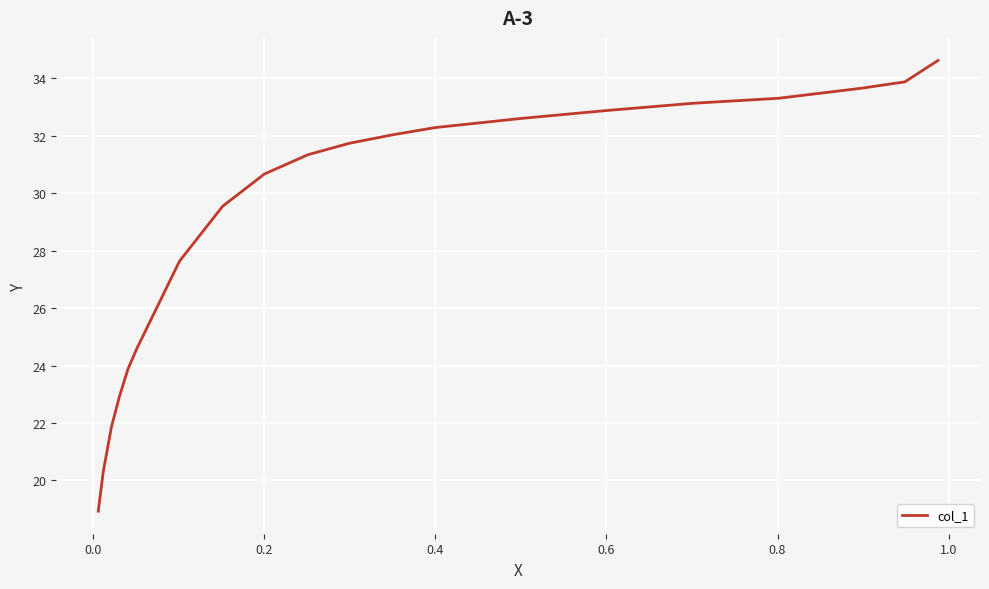

What is the difference between the maximum and minimum values?

15.7